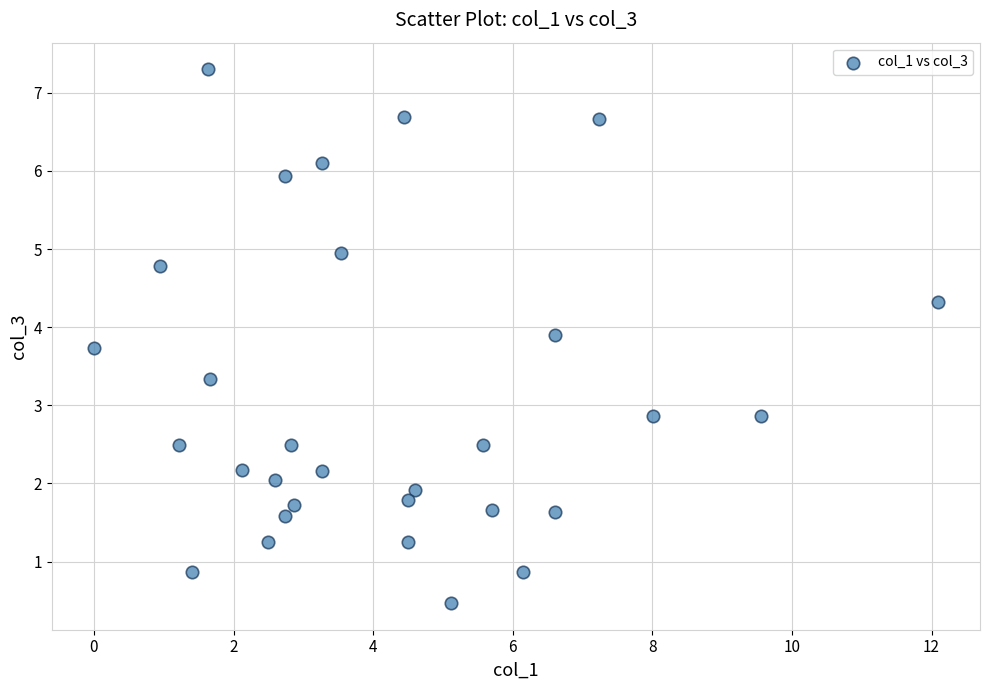

What is the range of X values (max minus min)?

12.1